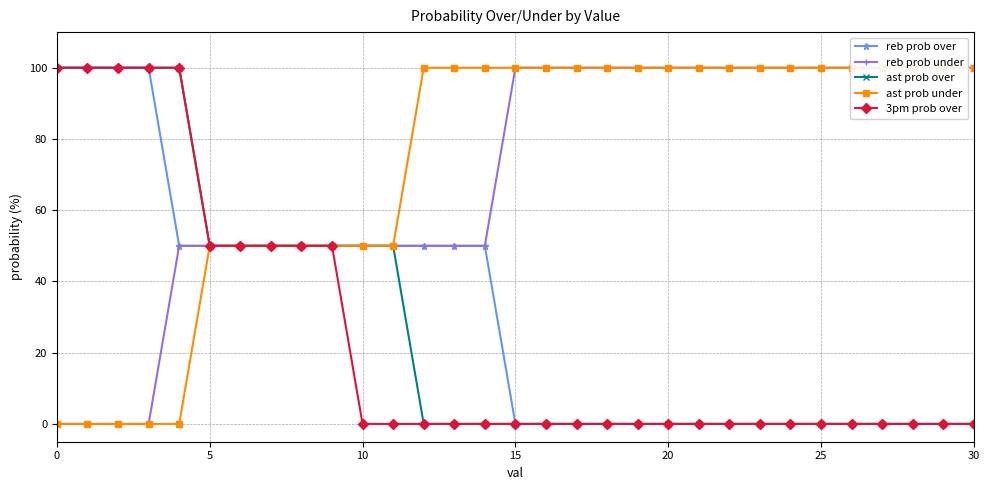

What is the difference between the maximum and minimum values in the reb prob under series?

100